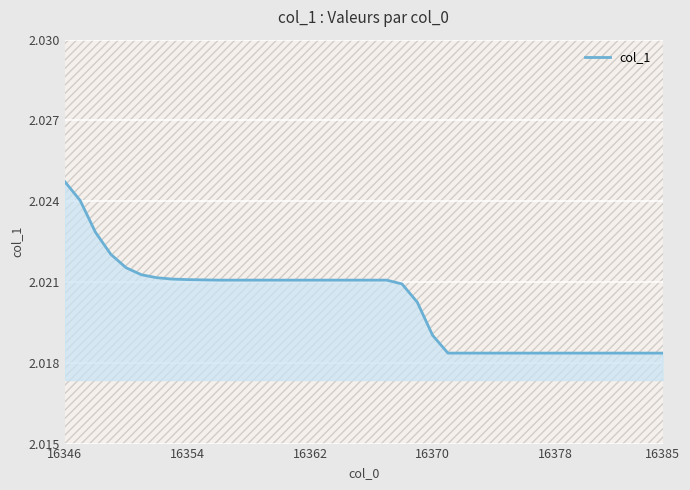

What is the average value?

2.0